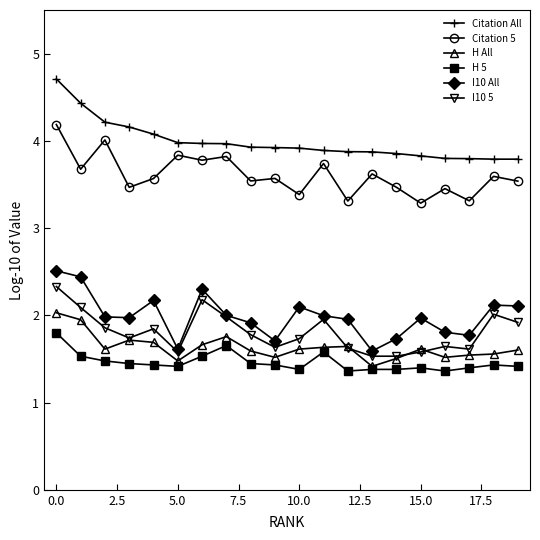

What is the highest value of the I10 5 series?

2.3